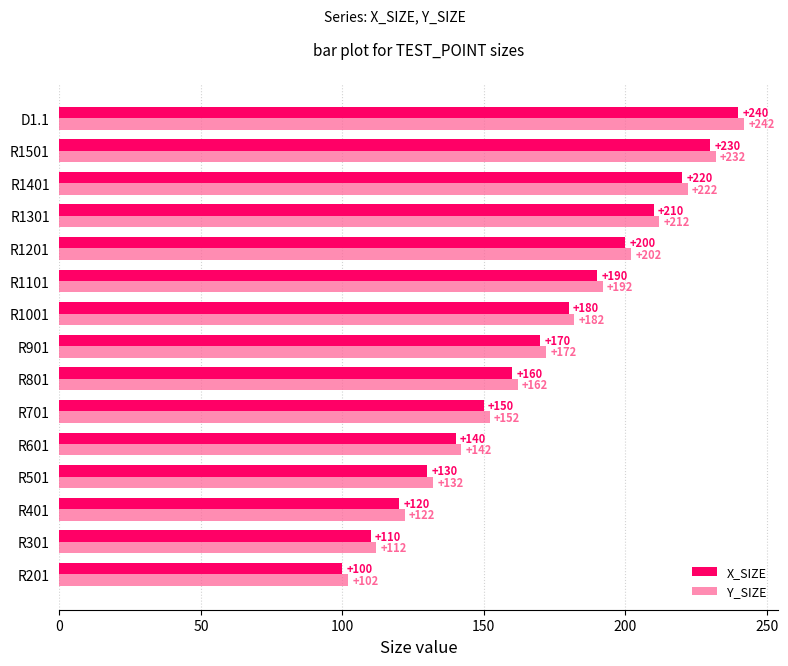

What is the difference between the maximum and minimum values in the X_SIZE series?

140